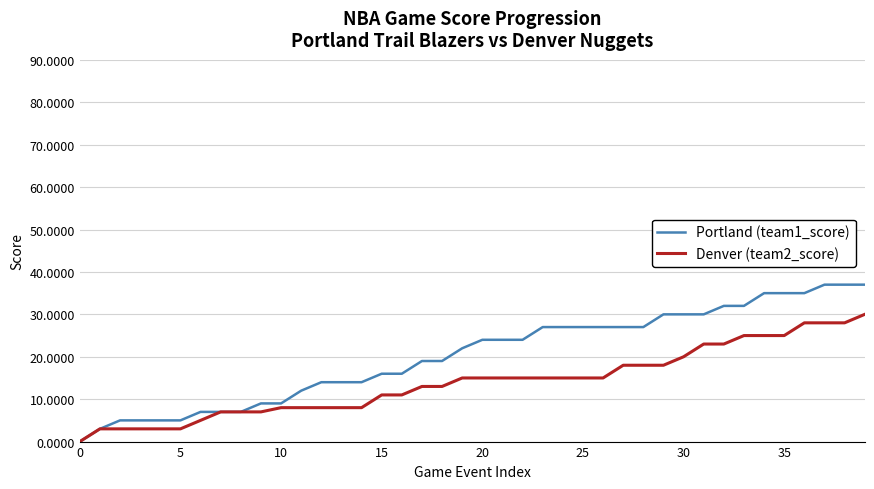

Rank the series by their average value, from lowest to highest.

Denver (team2_score), Portland (team1_score)